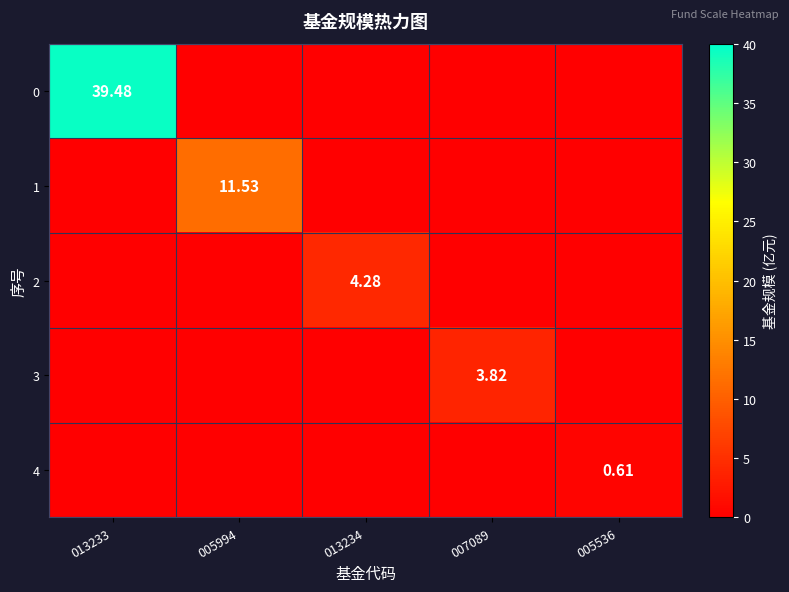

Which category has the highest value across all series?

013233